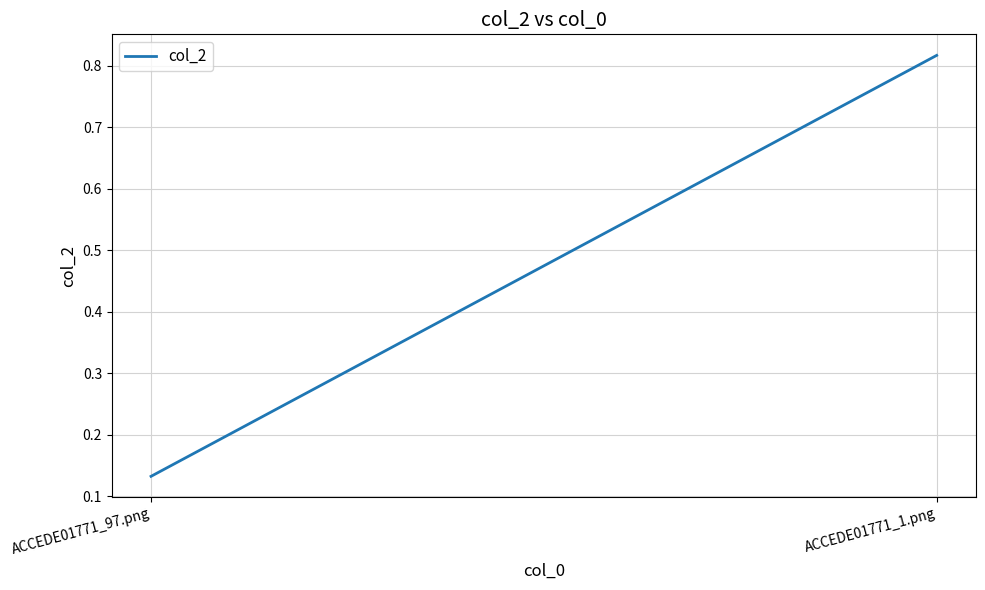

How many values are between 0 and 1?

2